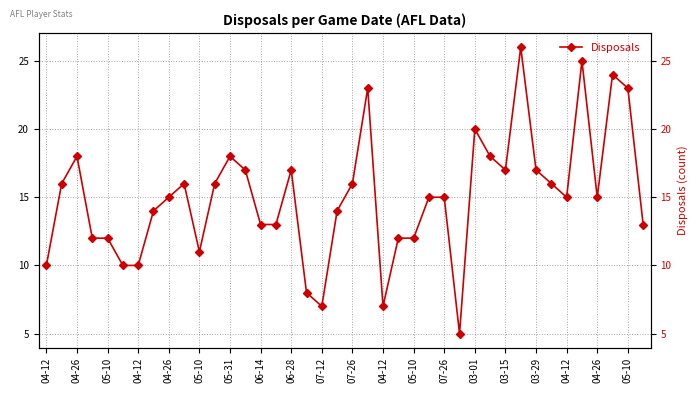

What is the difference between the values at 06-14 and 03-01?

7